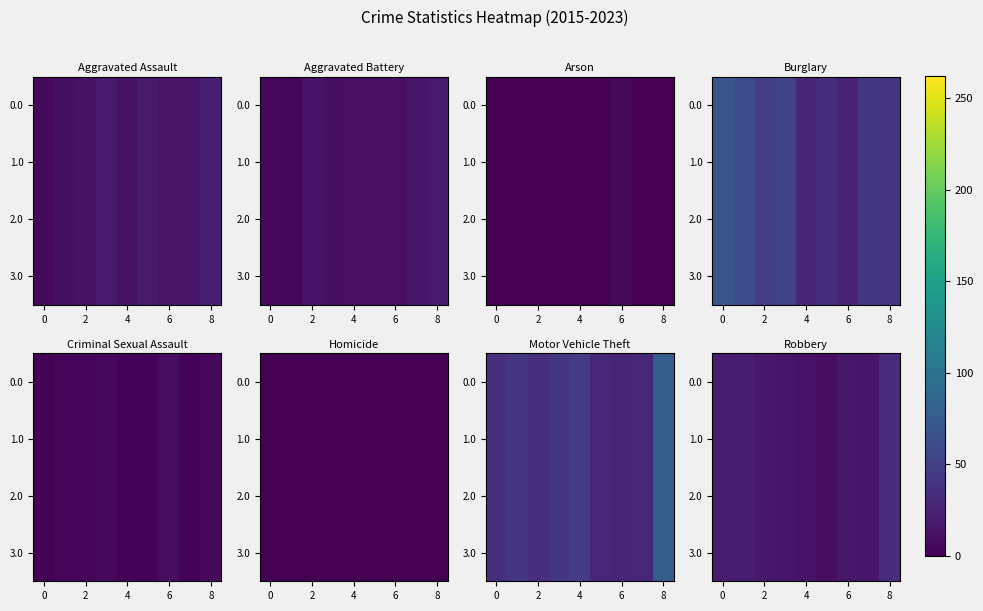

What is the maximum value for 2.0?

33